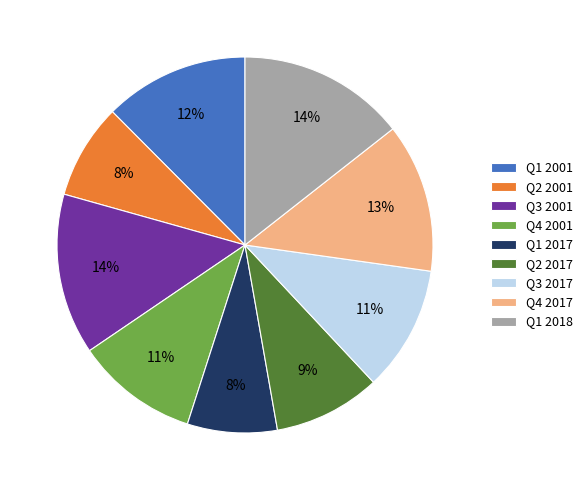

To the nearest percent, what portion does Q3 2001 represent?

14%